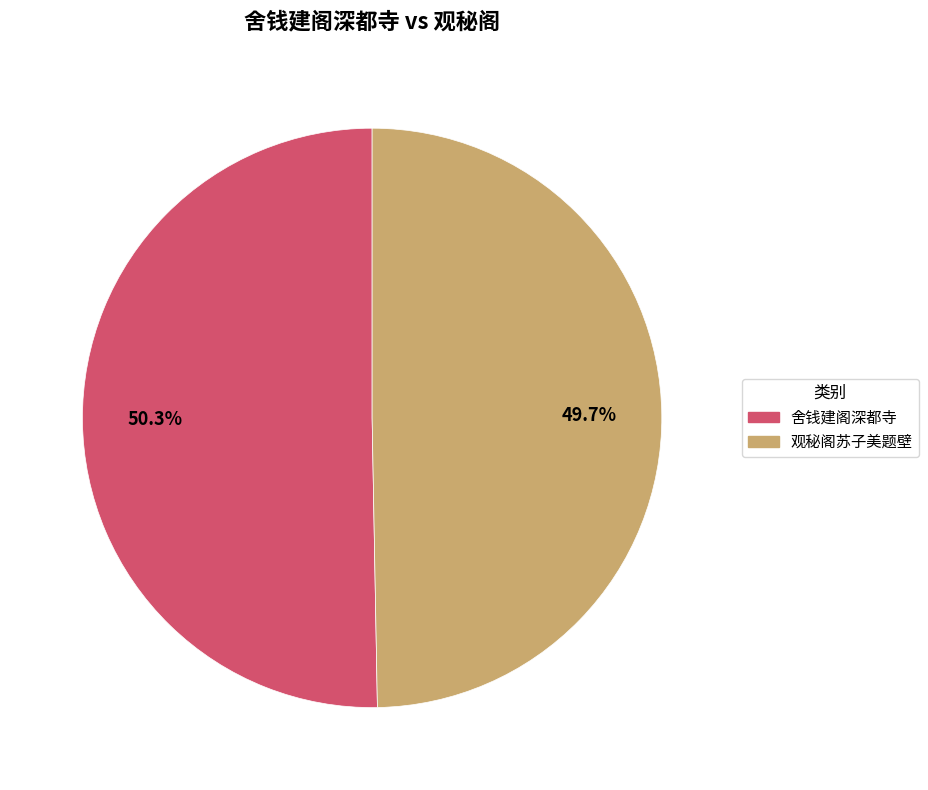

Does any single category account for the majority?

Yes